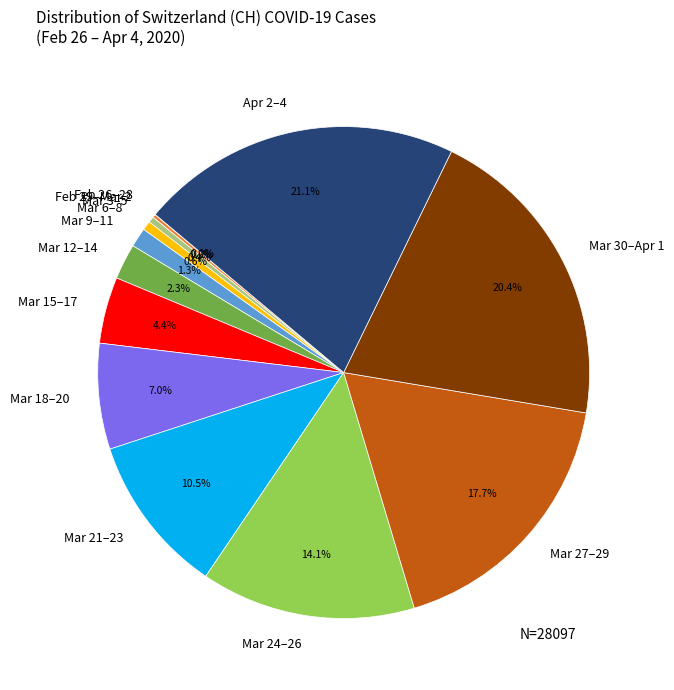

What is the total percentage of Mar 24–26 and Apr 2–4?

35.2%